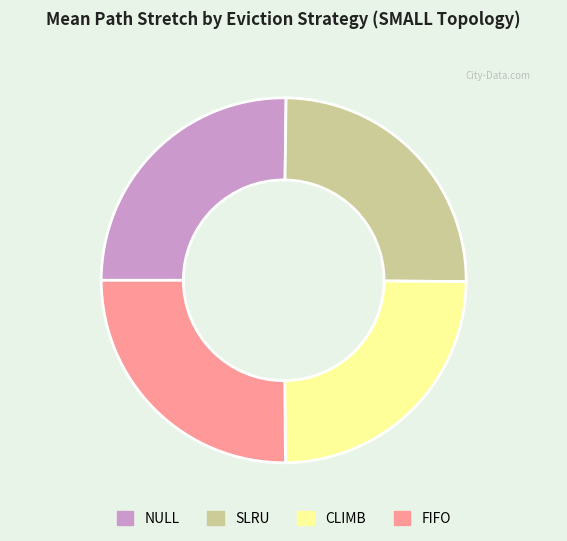

Combined, do SLRU and CLIMB account for over 50%?

No